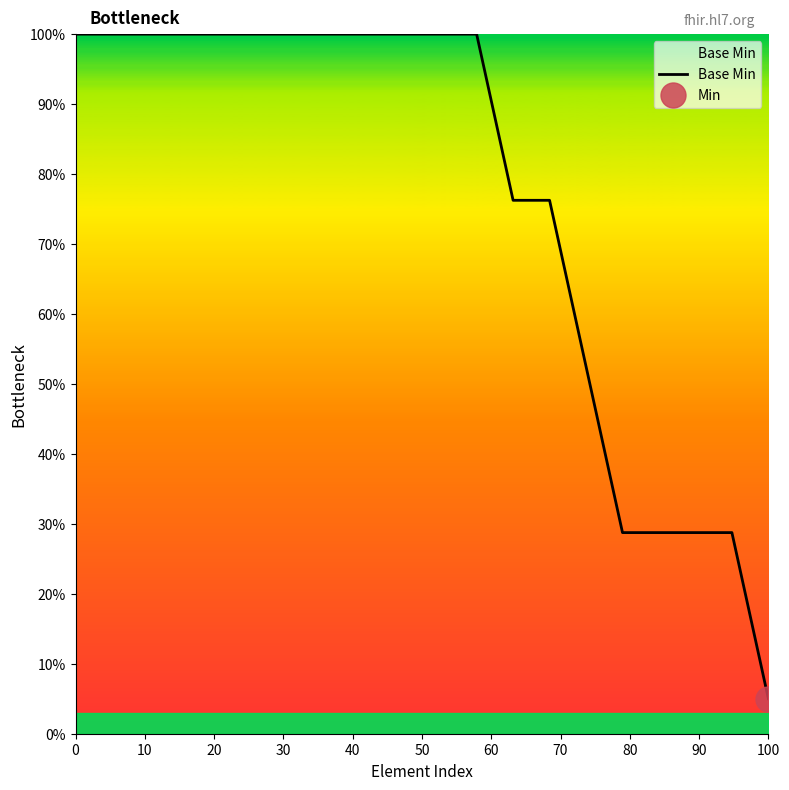

What is the sum of all values?

1525.0